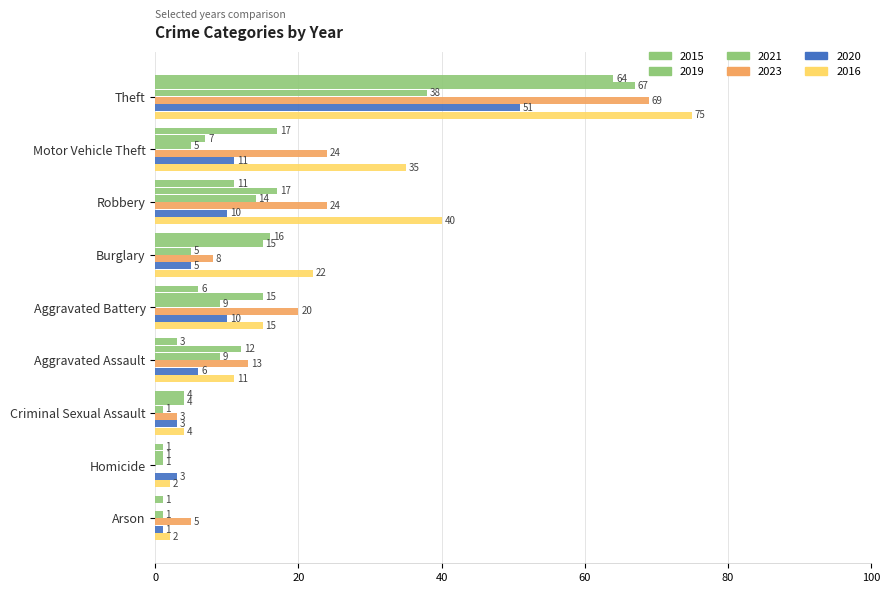

How many positive values does the 2023 series have?

8